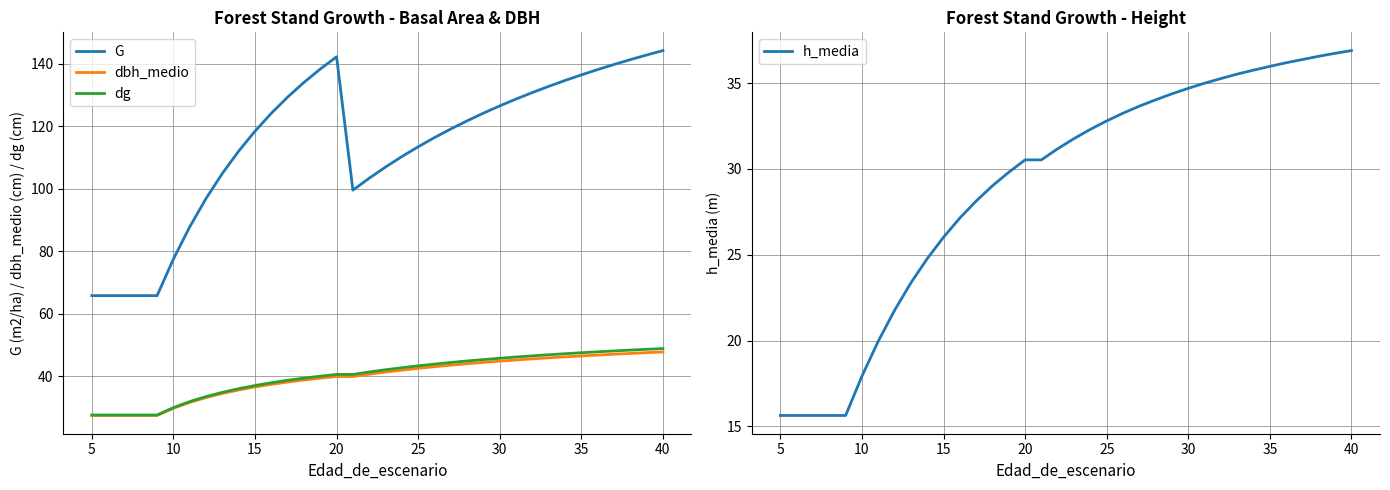

True or false: dbh_medio and h_media intersect in this chart.

False